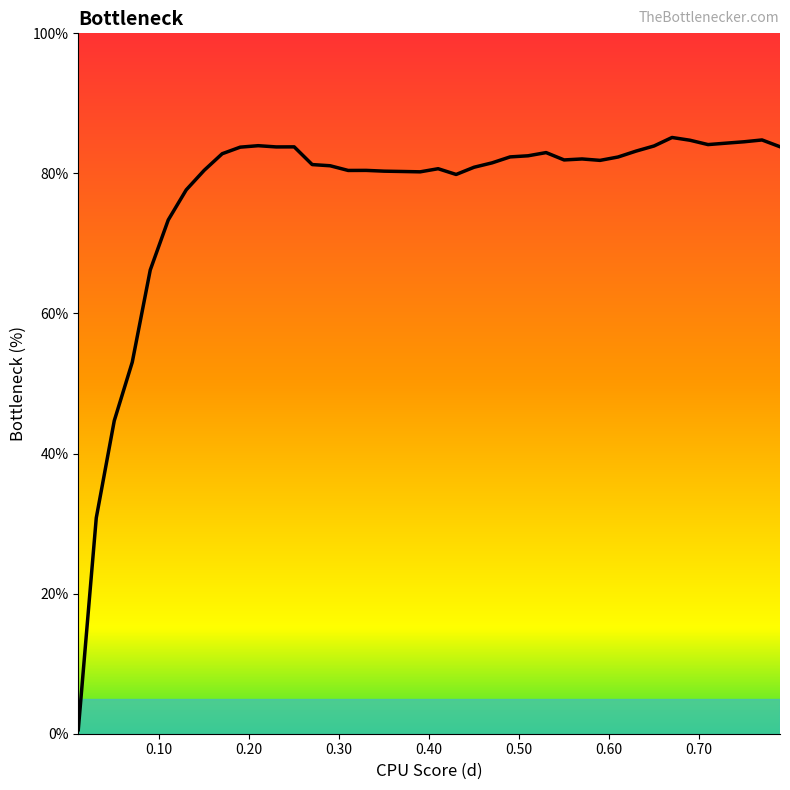

Reading right to left, extract all data points from this chart.

83.8	84.8	84.5	84.3	84.1	84.7	85.1	83.9	83.2	82.3	81.9	82.1	81.9	83.0	82.5	82.4	81.5	80.9	79.8	80.7	80.2	80.3	80.3	80.4	80.4	81.1	81.3	83.8	83.8	84.0	83.7	82.8	80.4	77.7	73.4	66.2	53.0	44.7	30.8	0.6